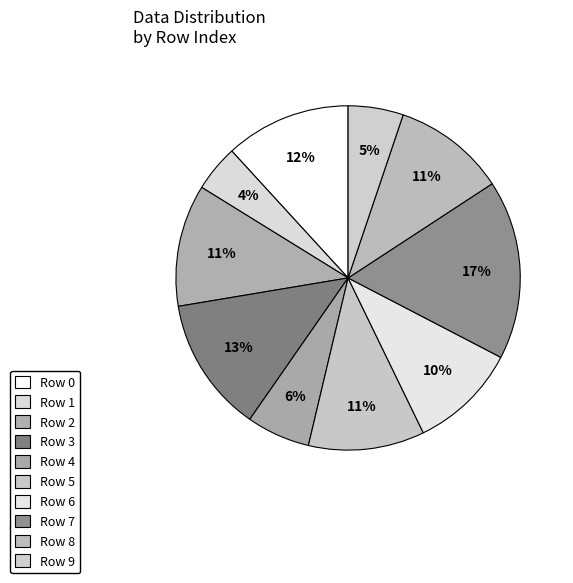

Which category has the biggest portion of the pie?

Row 7